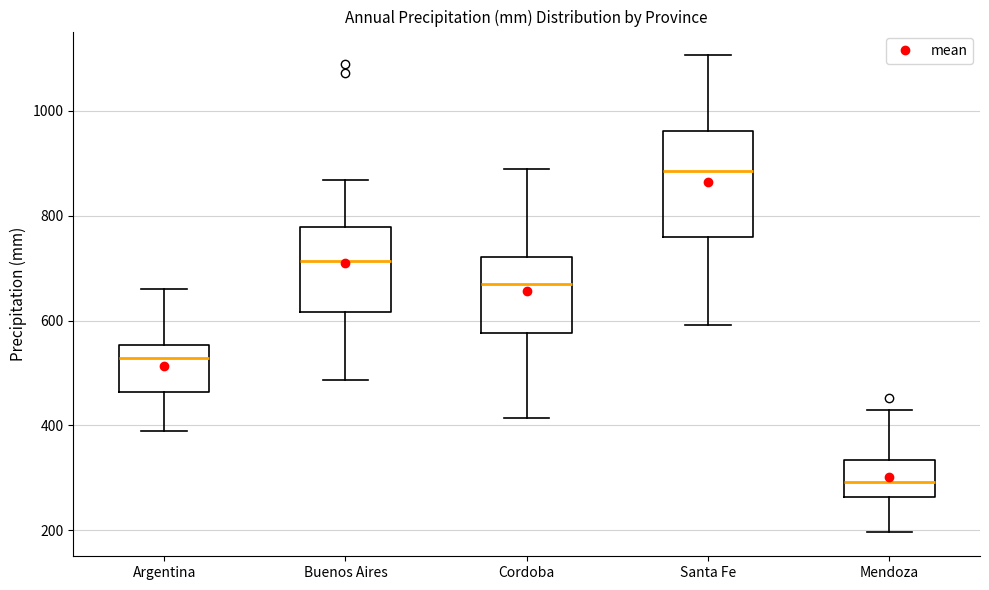

Which box has the lowest median line?

Mendoza